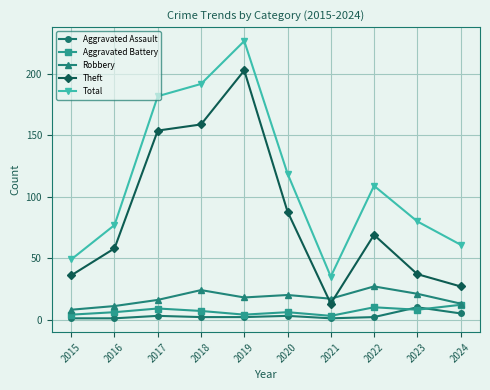

True or false: Aggravated Battery has more than 0 points higher than both neighbors.

True